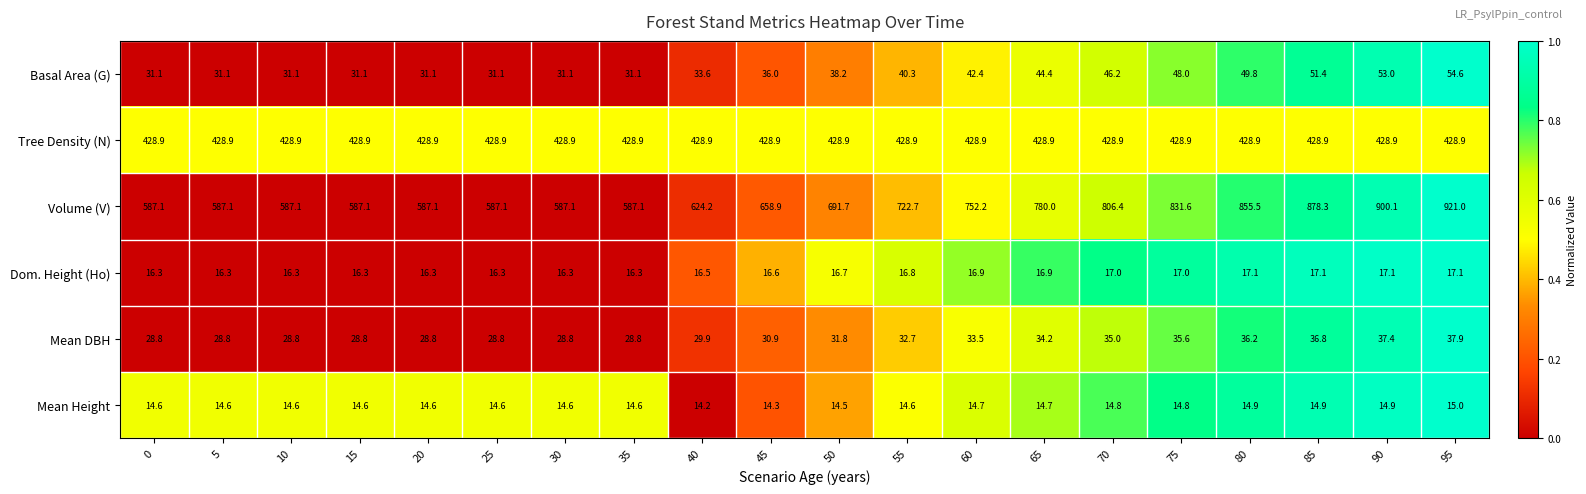

What is the maximum value for Mean Height?

15.0